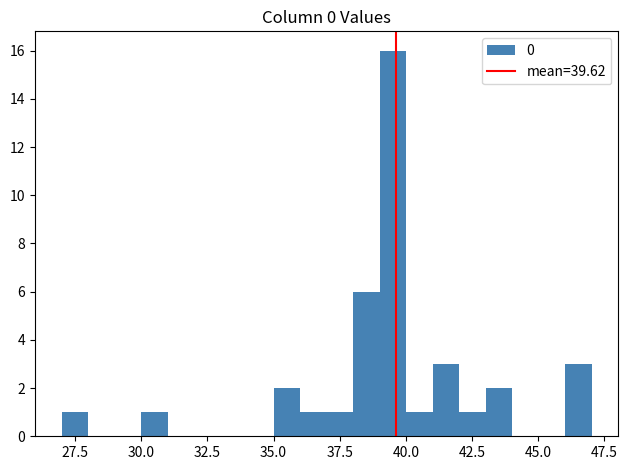

Around what value on the x-axis is the tallest bar? Give the approximate position of its centre, as read against the axis.

39.5